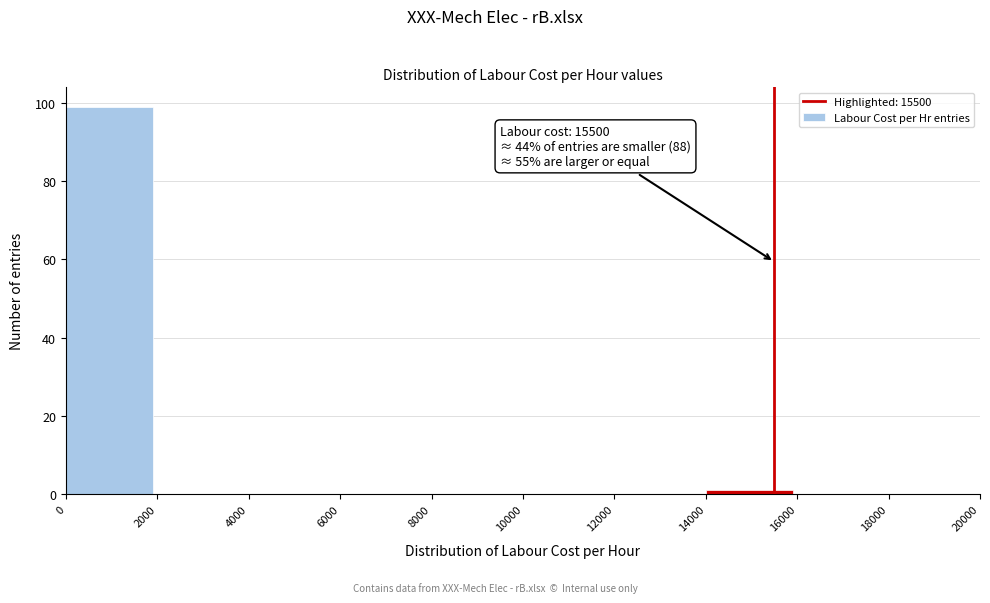

Which range on the x-axis has the tallest bar?

0 to 2000